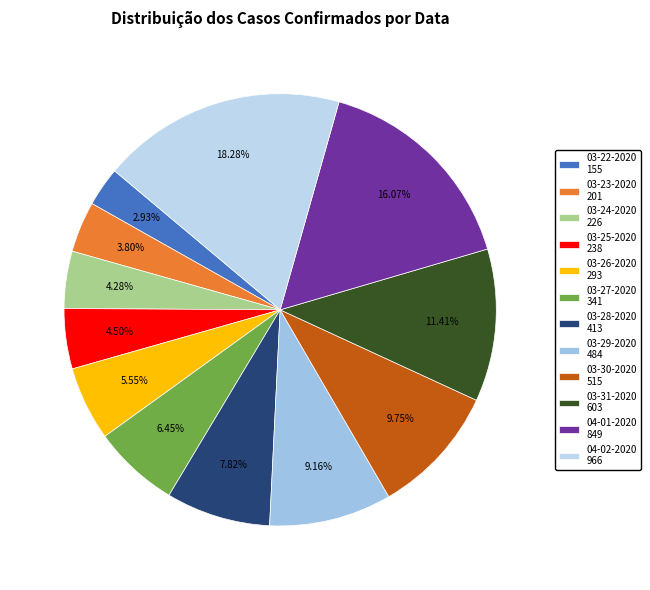

Count the number of slices in the pie.

12